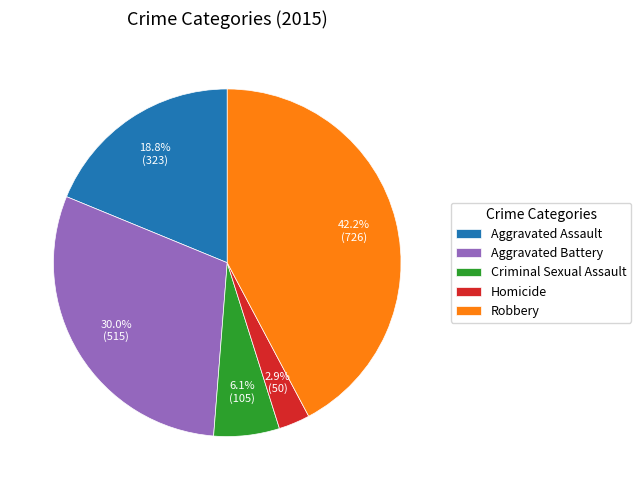

What is the total percentage of Aggravated Assault and Criminal Sexual Assault?

24.9%